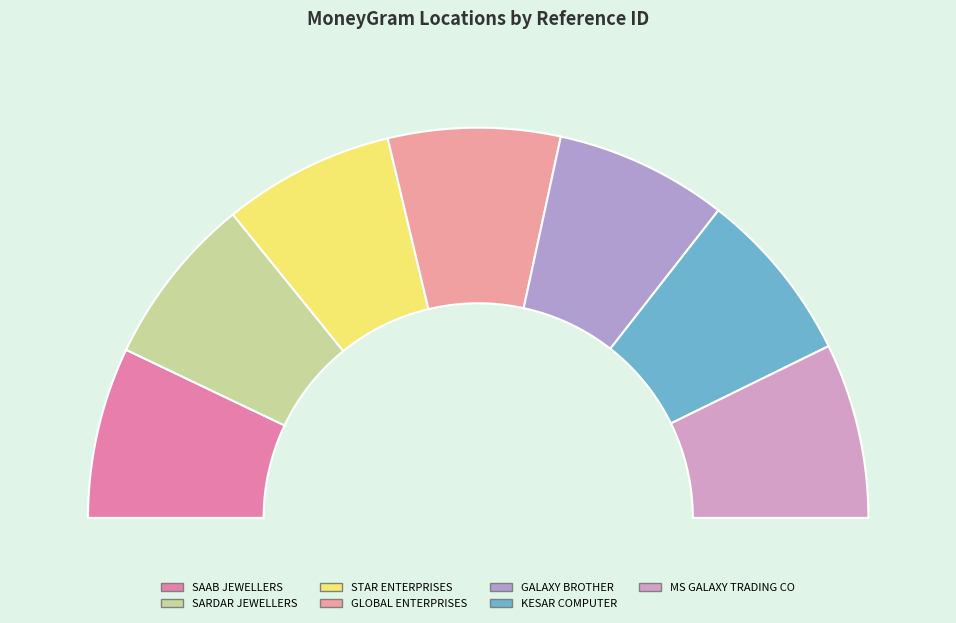

Count the number of slices in the pie.

7